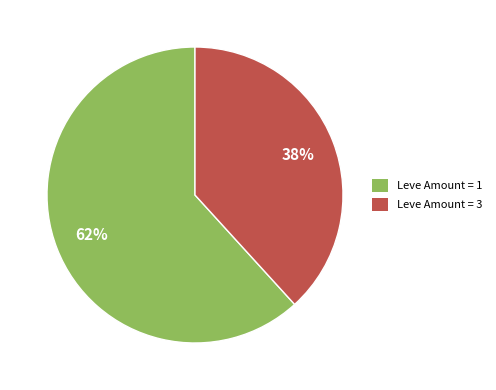

To the nearest percent, what is the average slice percentage?

50%